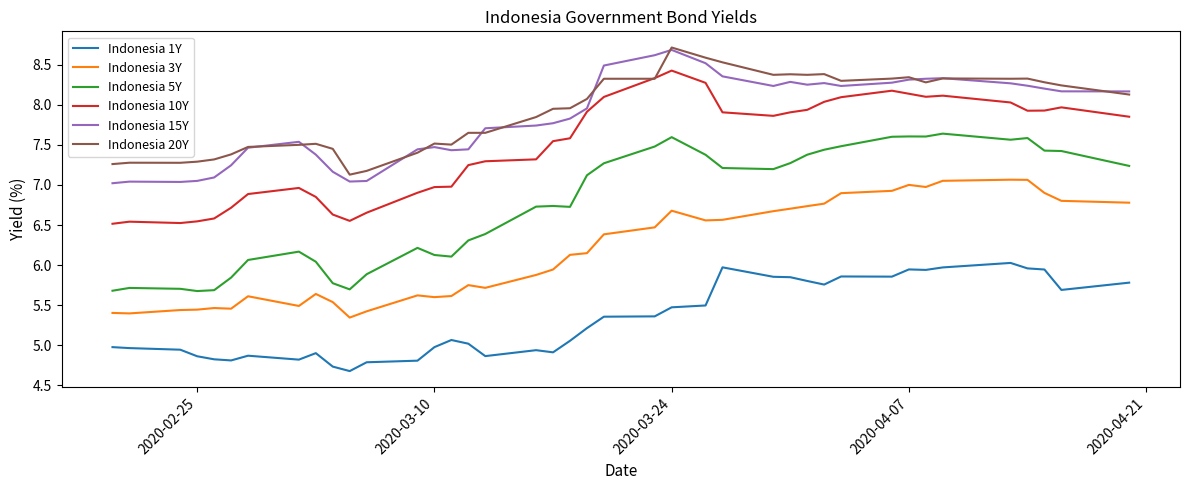

True or false: Indonesia 5Y and Indonesia 15Y intersect in this chart.

False